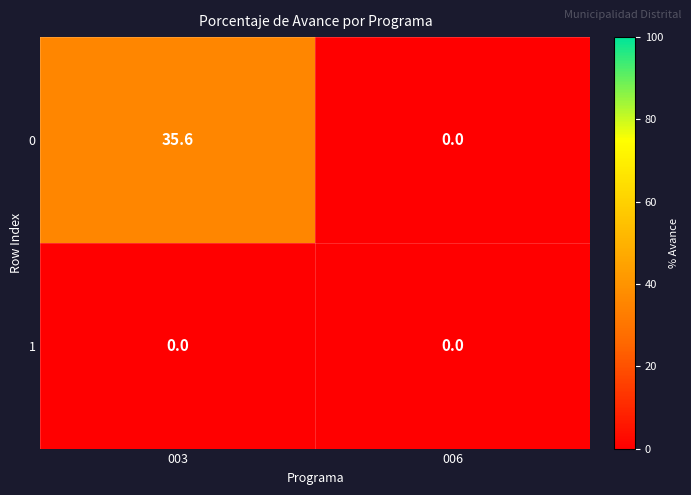

What is the difference between the 0 values at 006 and 003?

35.6